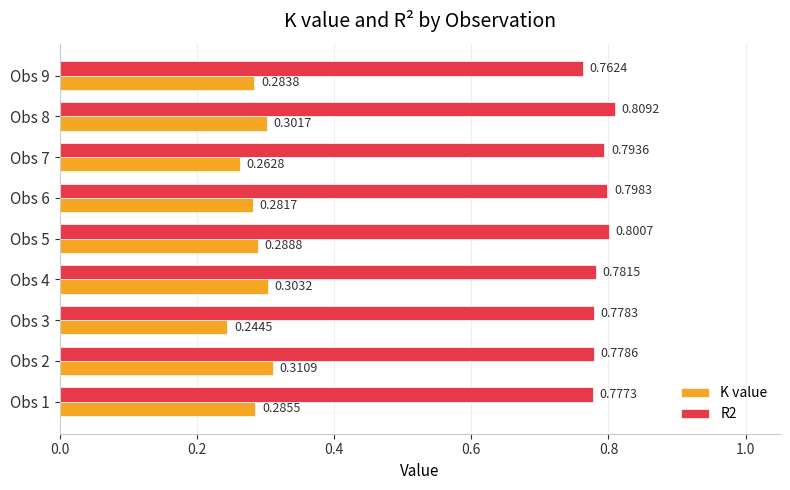

List the series in order of their peak value, highest first.

R2, K value